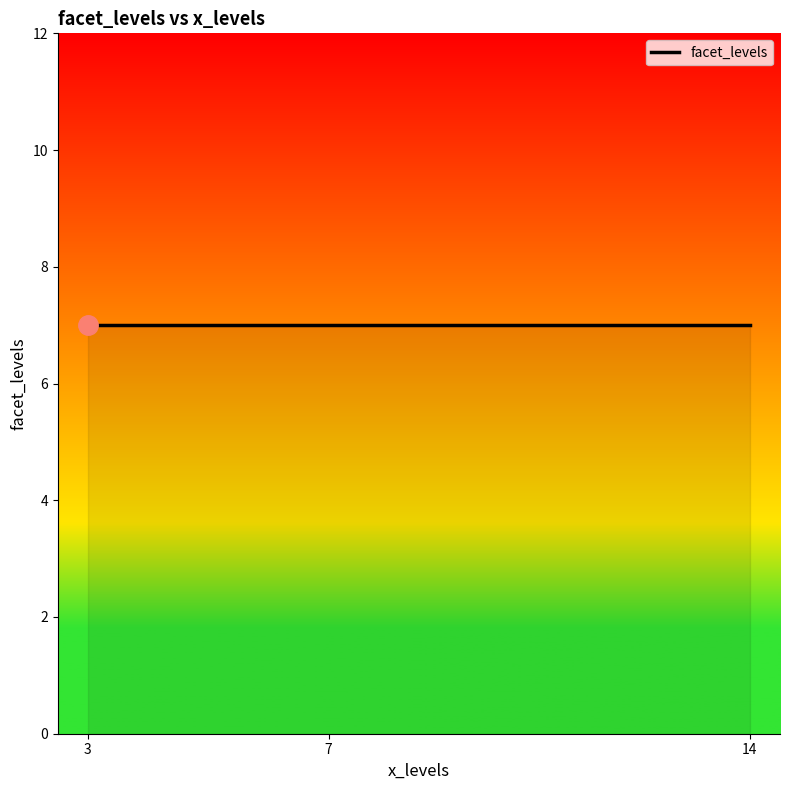

Which has a higher value, 14 or 7?

7